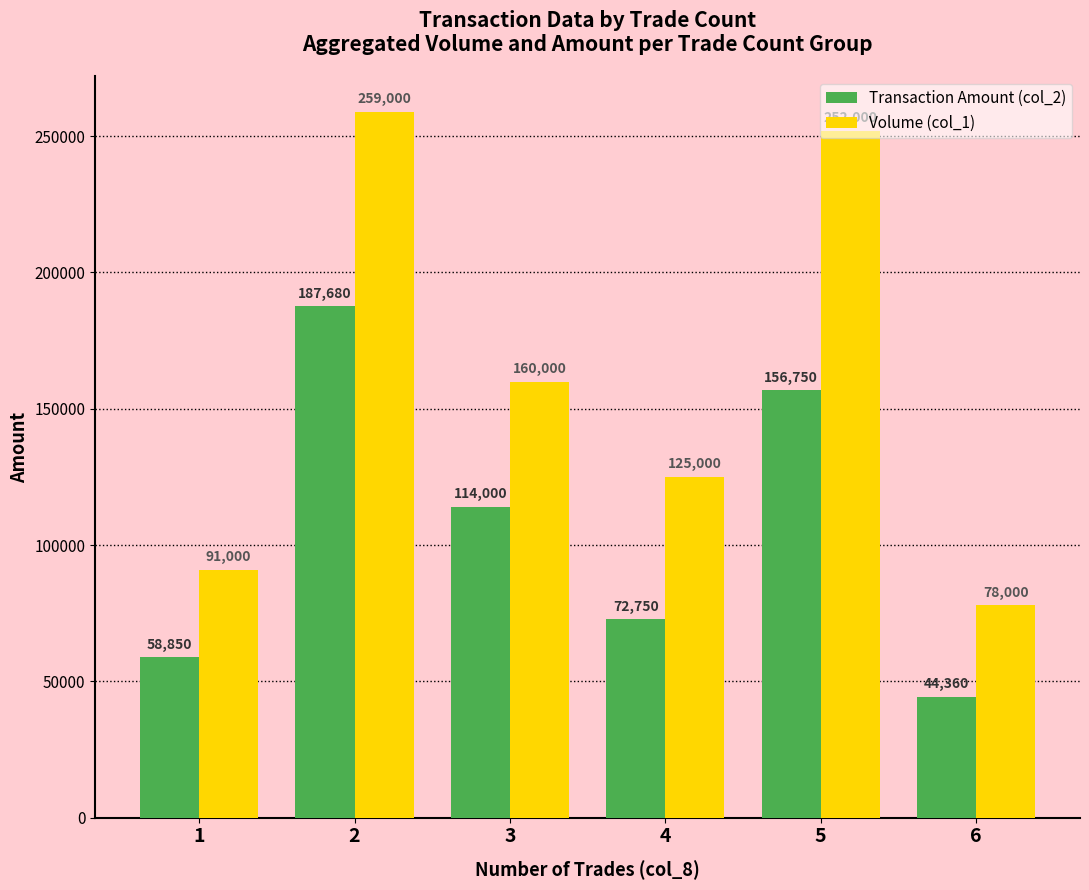

Which series has the largest range (max minus min)?

Volume (col_1)